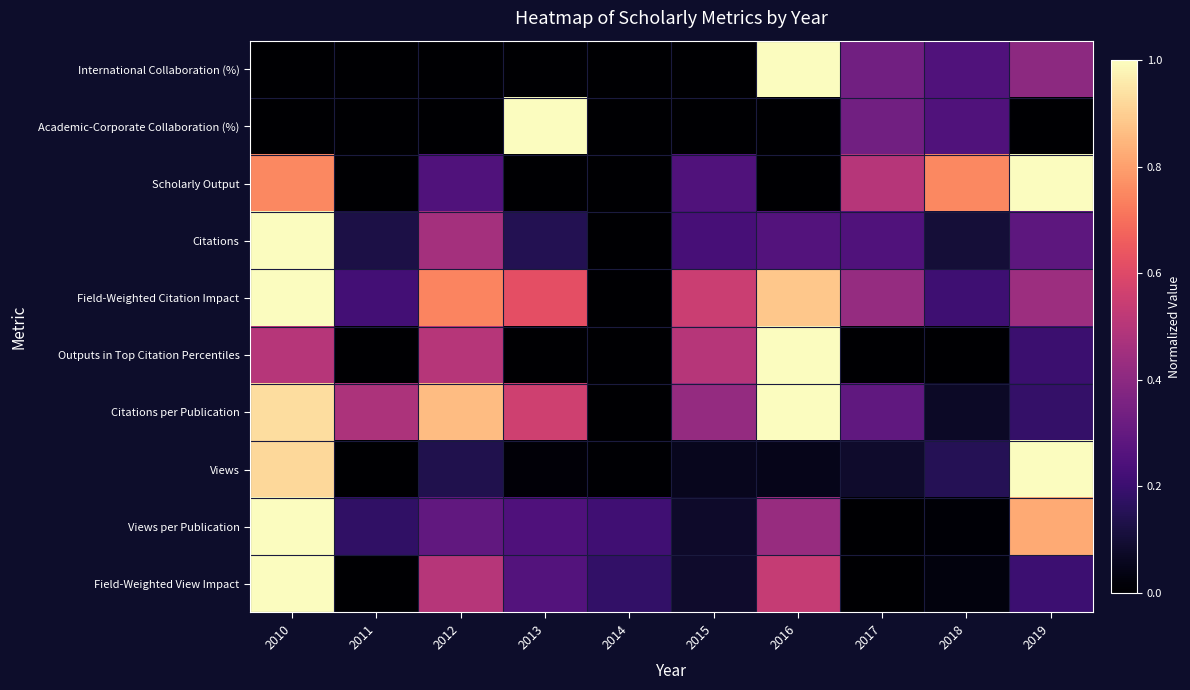

At which category is the sum across all series the highest?

2010